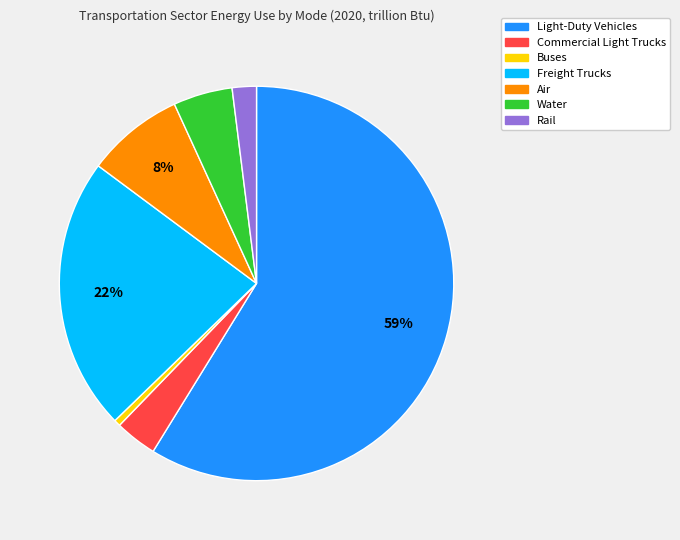

Is it true that Light-Duty Vehicles is 59% of the pie?

True